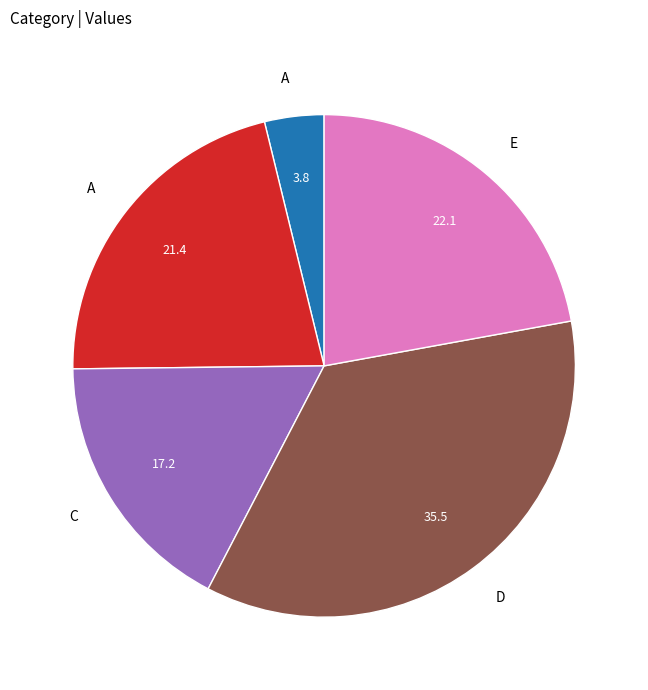

Is there a majority slice in this chart?

No